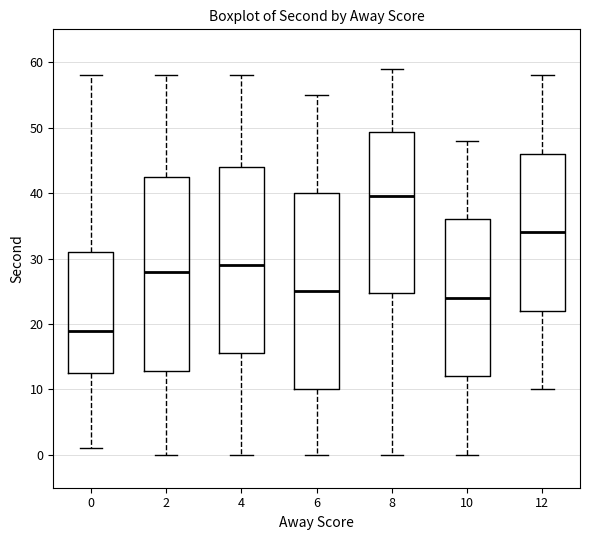

Reading left to right, read every box against the y-axis: the position of its median line, the range the box covers, and the ends of its whiskers. The values are not printed on the chart, so give them approximately, as read against the axis.

0: median 19, box 13 to 31, whiskers 1 to 58
2: median 28, box 13 to 43, whiskers 0 to 58
4: median 29, box 16 to 44, whiskers 0 to 58
6: median 25, box 10 to 40, whiskers 0 to 55
8: median 40, box 25 to 49, whiskers 0 to 59
10: median 24, box 12 to 36, whiskers 0 to 48
12: median 34, box 22 to 46, whiskers 10 to 58